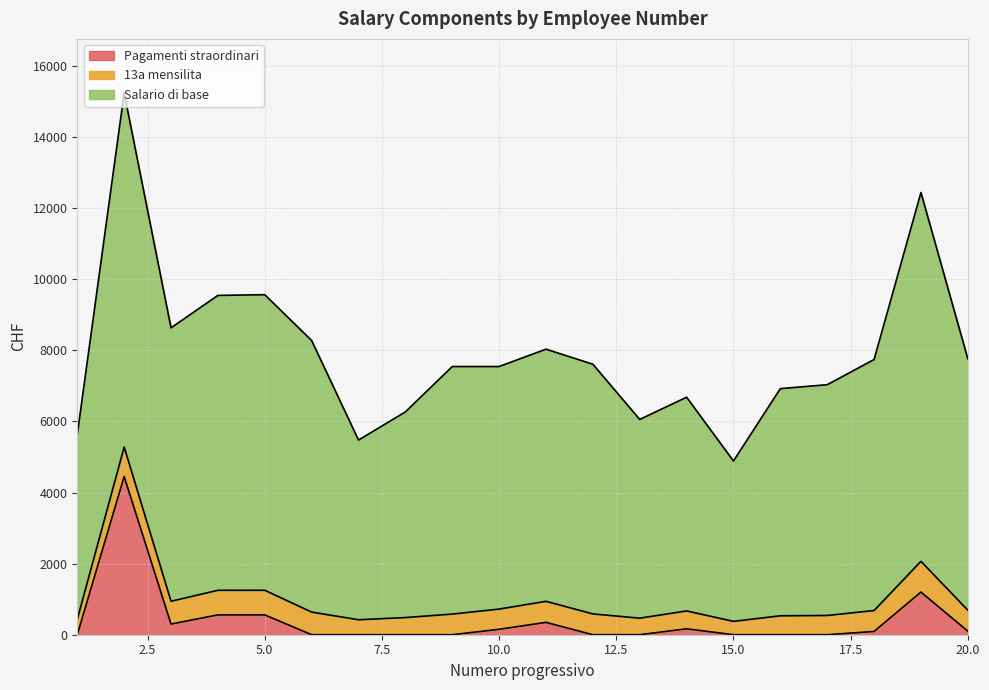

Is the value of 13a mensilita at 1 greater than the value of Salario di base at 14?

No